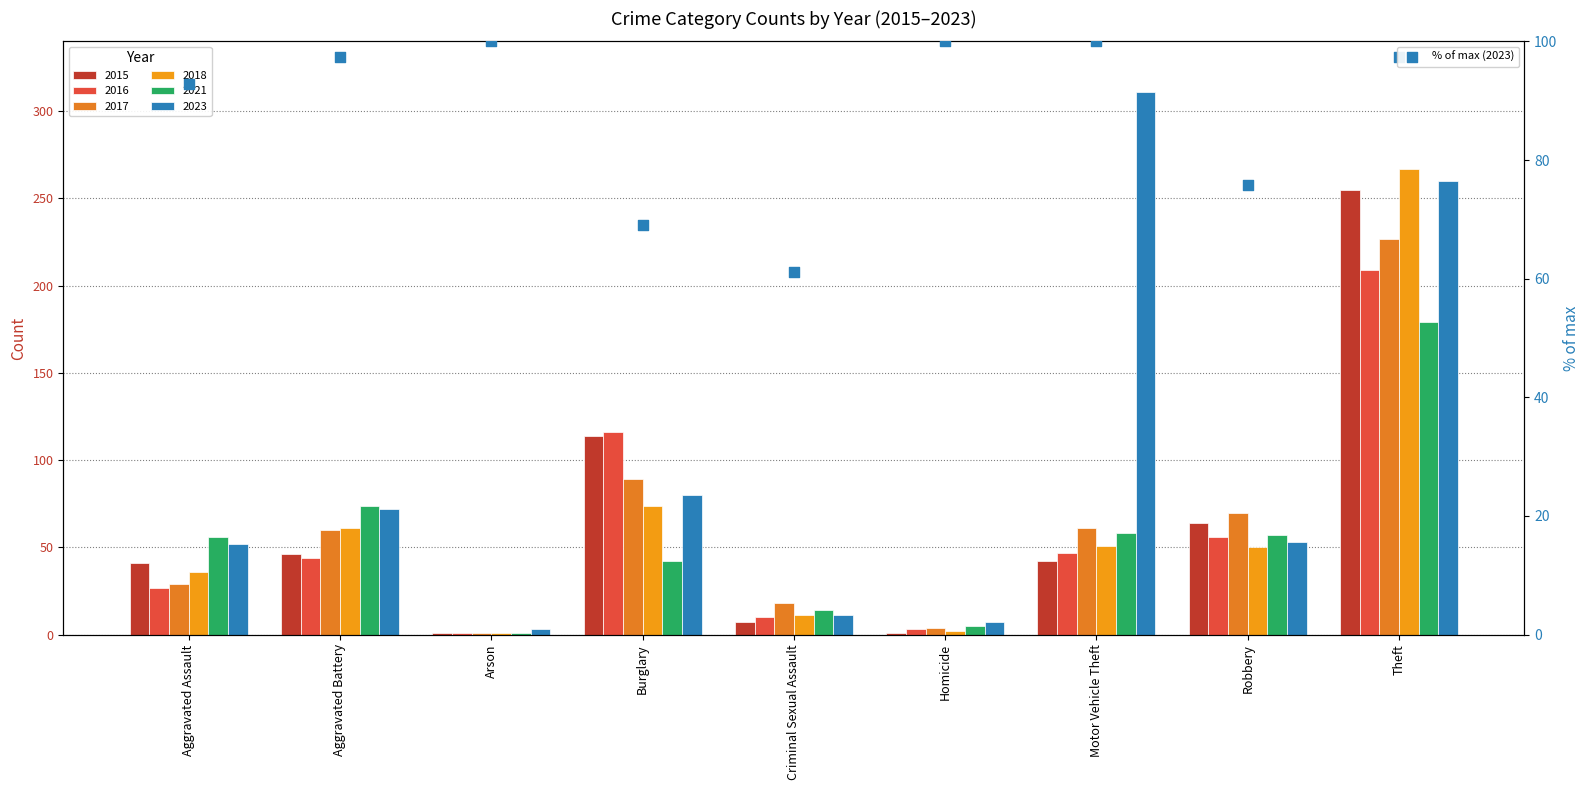

Approximately how many times larger is the value at Motor Vehicle Theft compared to Aggravated Assault?

1.1